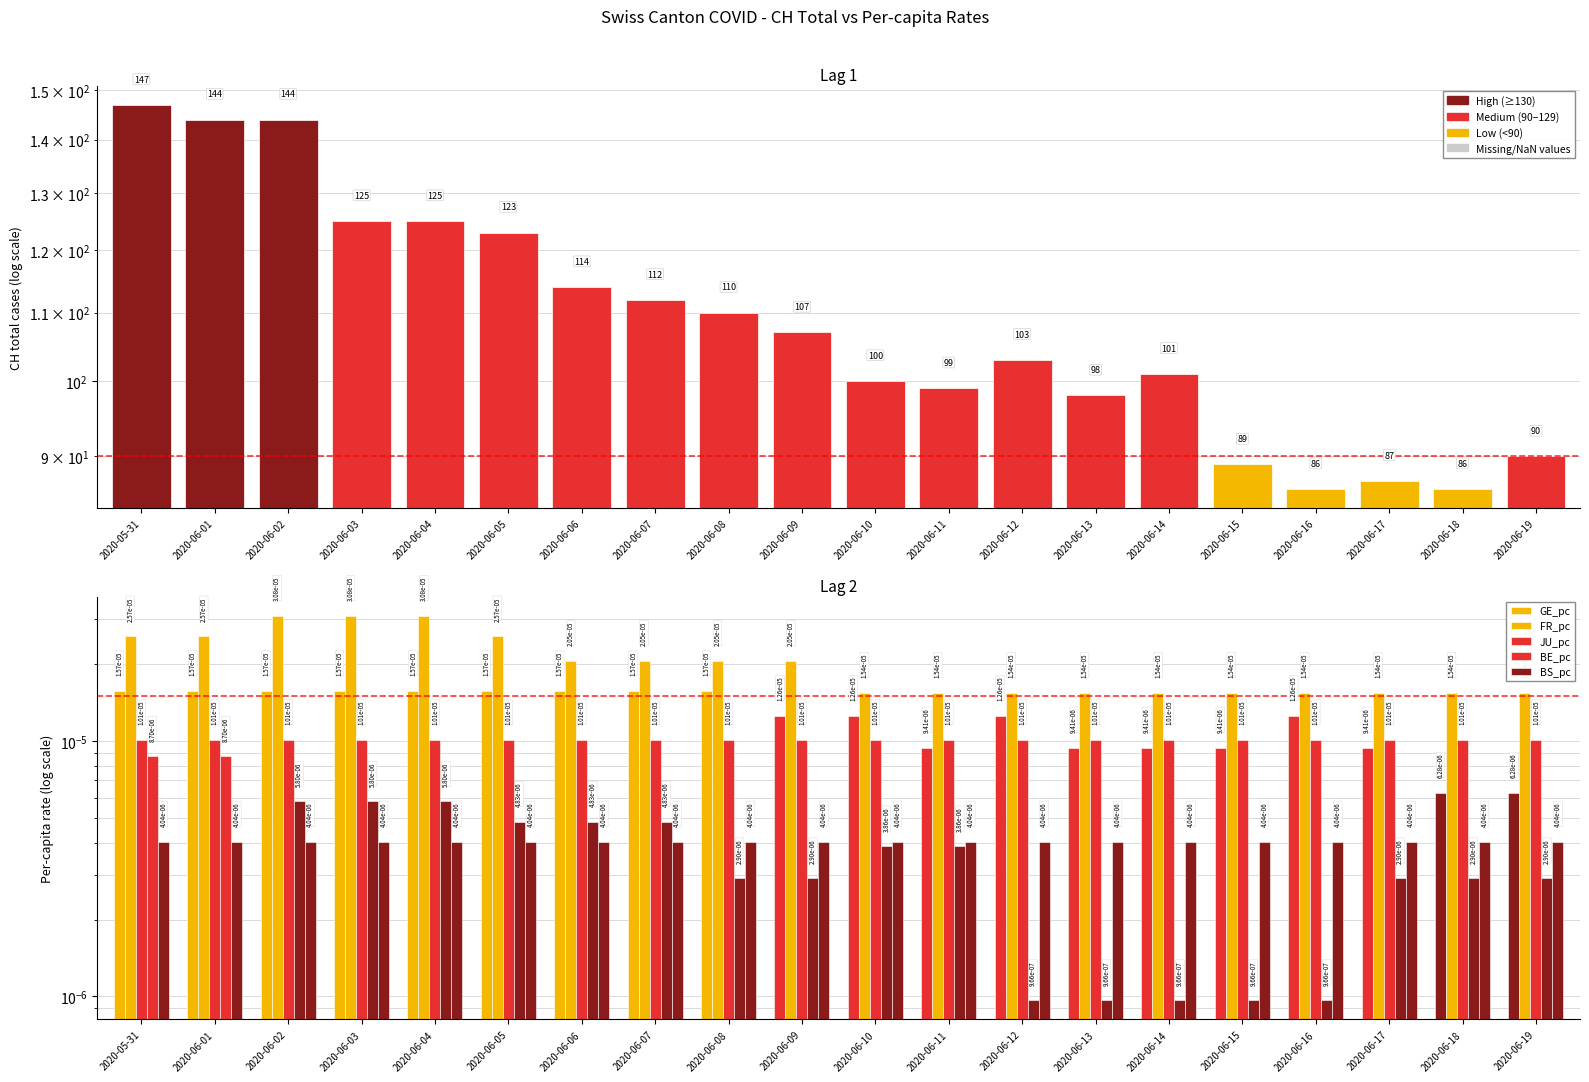

How many groups of bars are there?

20